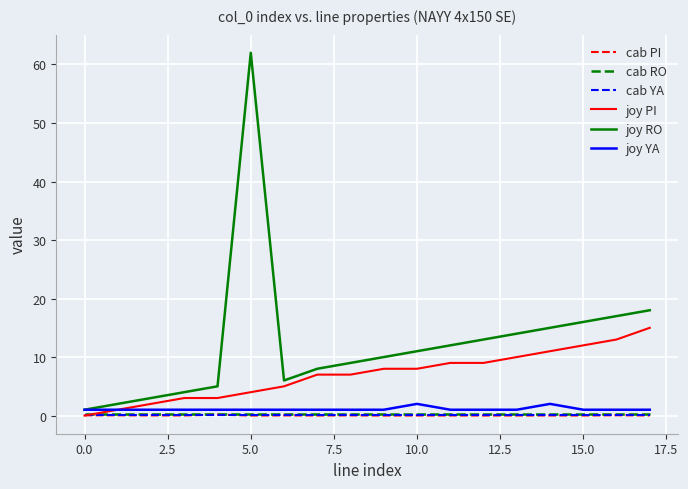

Is this an area chart (filled region under the line)?

No